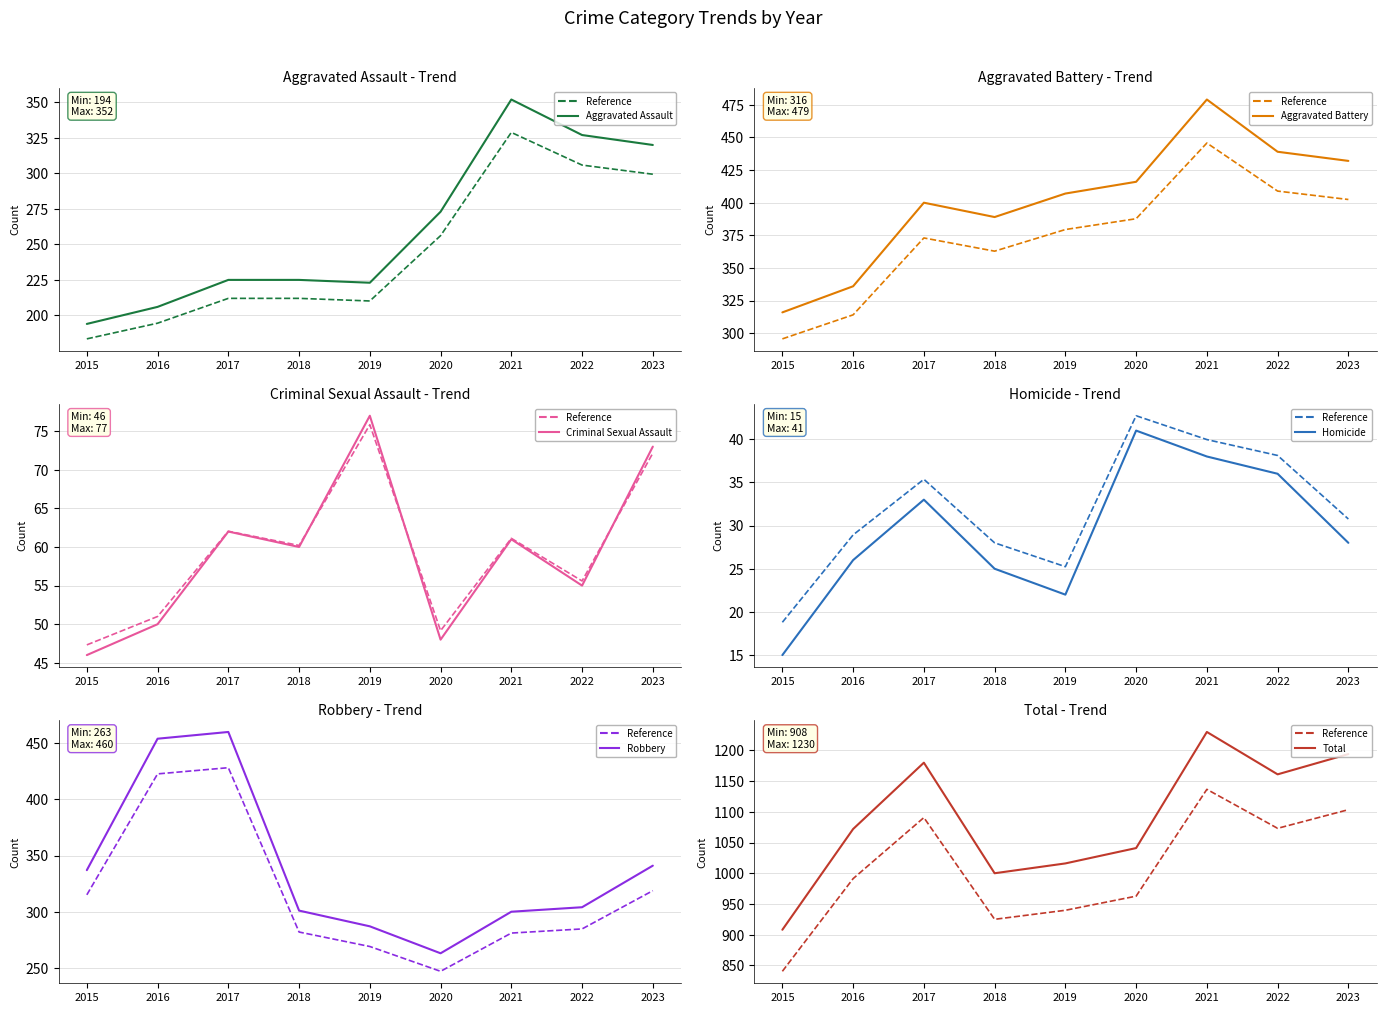

At 2016, list the series in order from smallest to largest.

Homicide, Criminal Sexual Assault, Aggravated Assault, Aggravated Battery, Robbery, Total